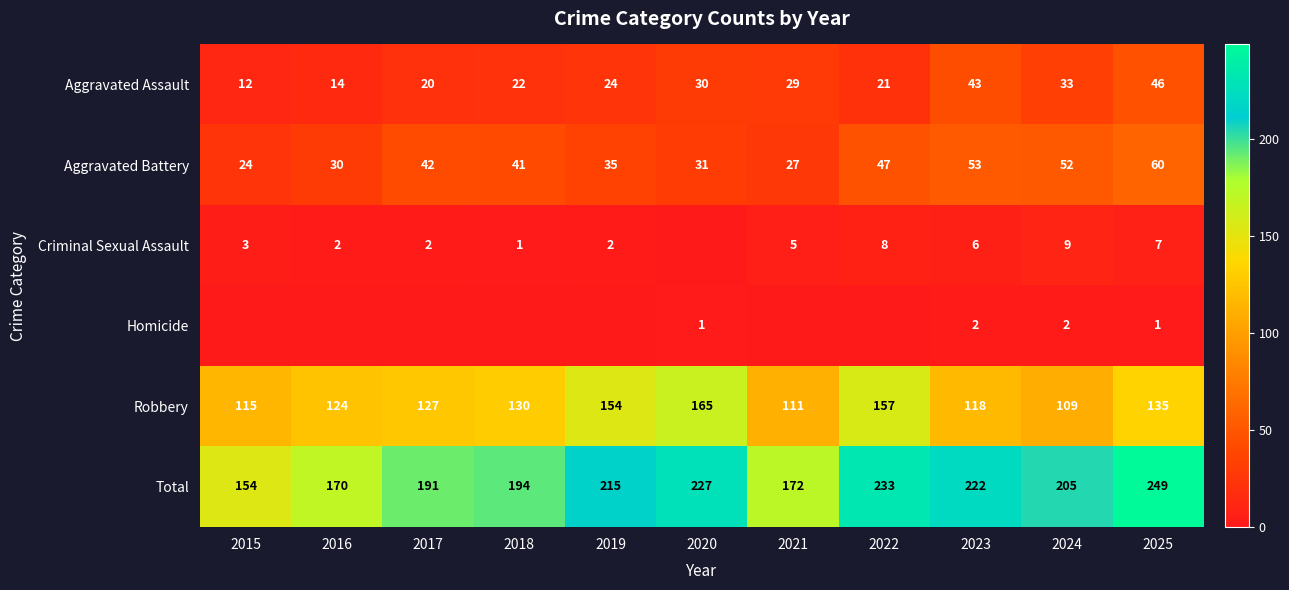

How many values in the Aggravated Battery series are below 41?

5